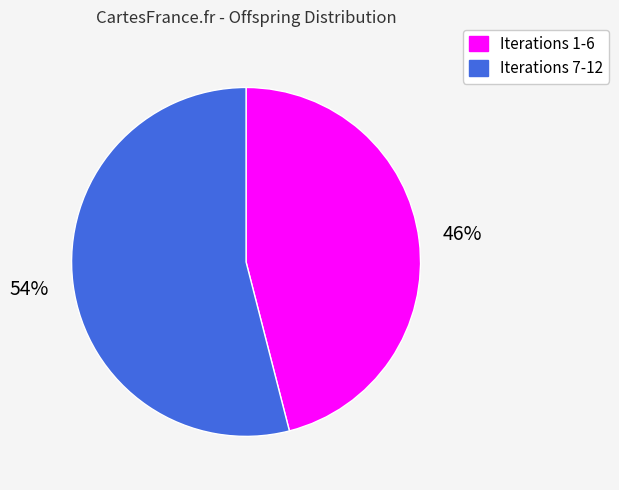

To the nearest percent, what is the difference between the largest and smallest slice percentages?

8%